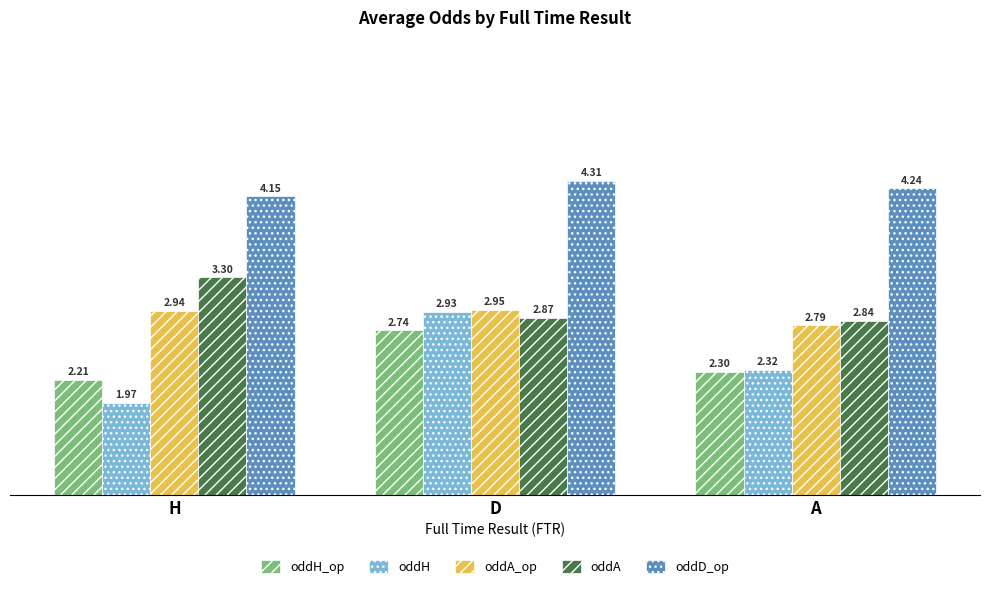

How many groups of bars are there?

3